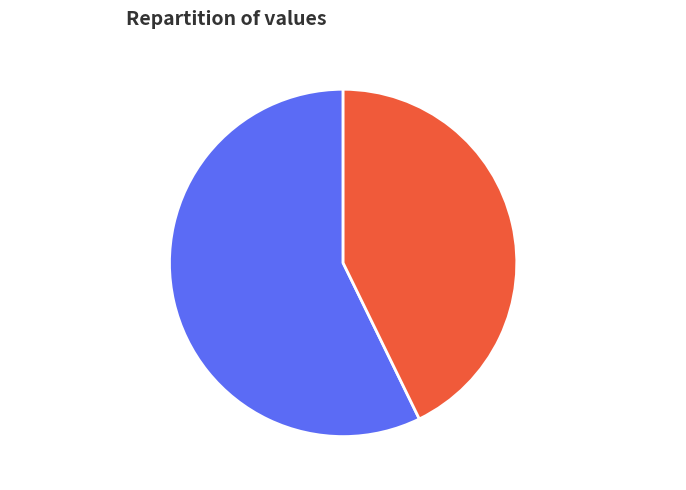

Approximately how many times larger is the value at 青玉案·朦胧春意千枝动 compared to 菩萨蛮·小亭露厌风枝动?

1.3